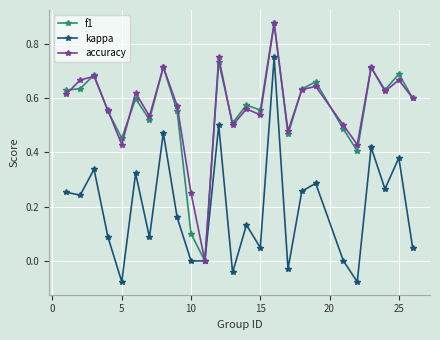

True or false: f1 has more than 1 interior local peaks.

True